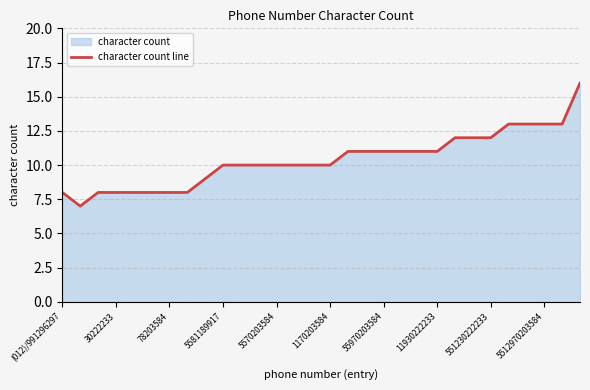

What is the sum of all values?

312